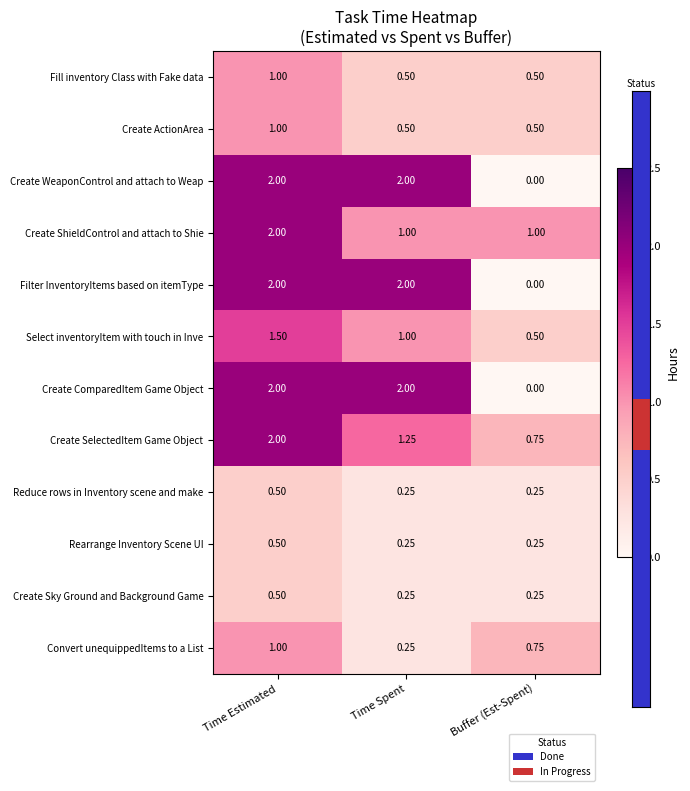

At how many categories does at least one series exceed 0?

3